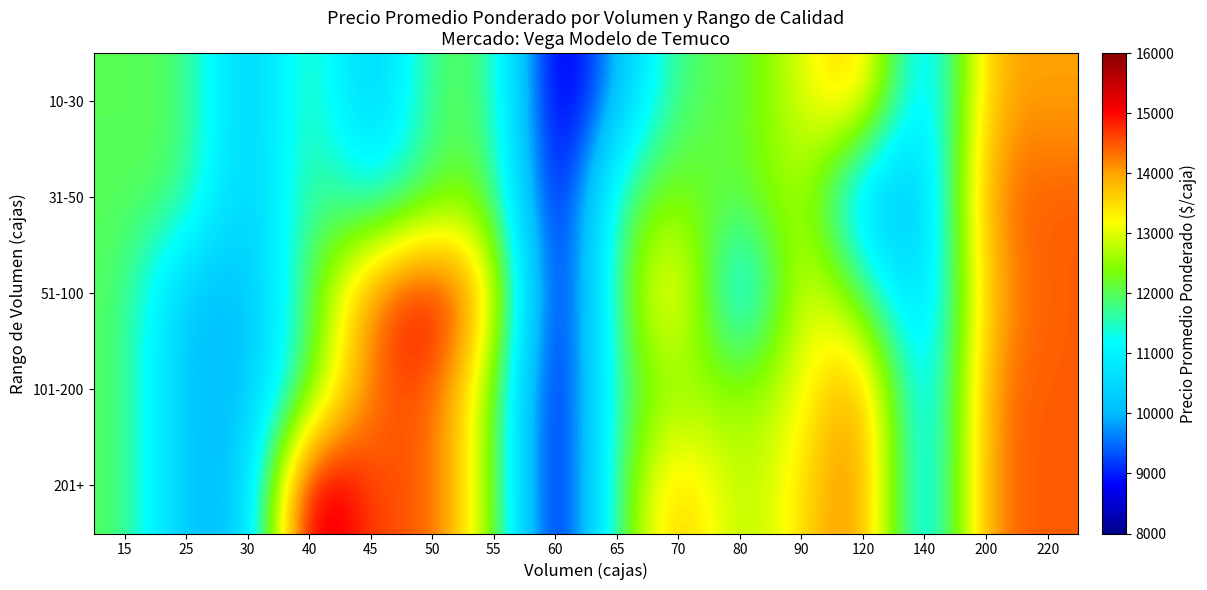

Which label corresponds to the largest value in the chart?

40